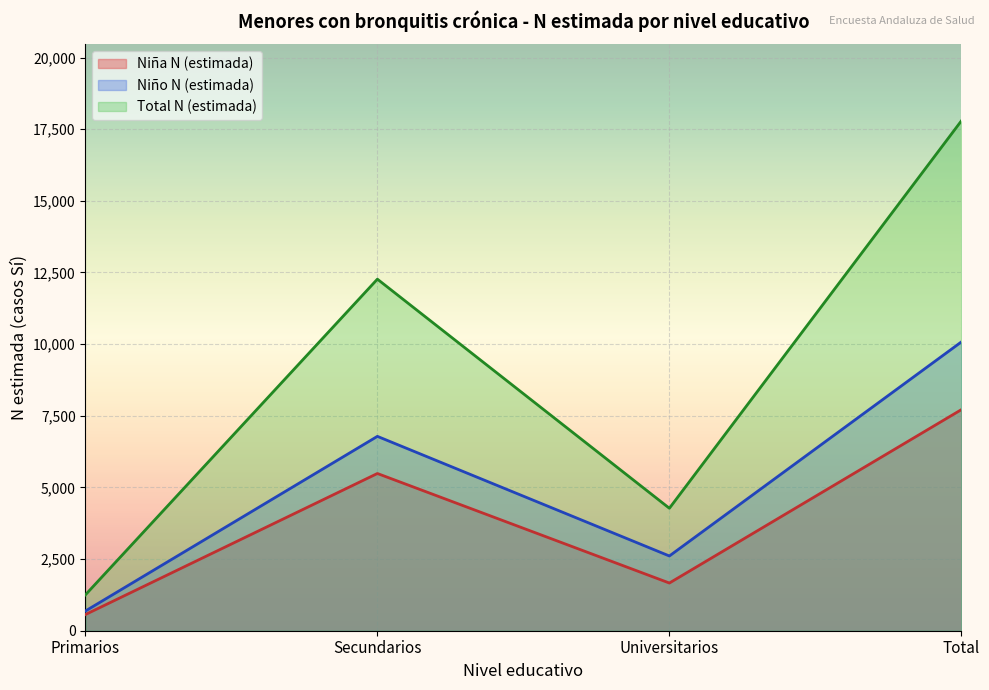

What is the sum of the Niño N (estimada) values at Total and Primarios?

10764